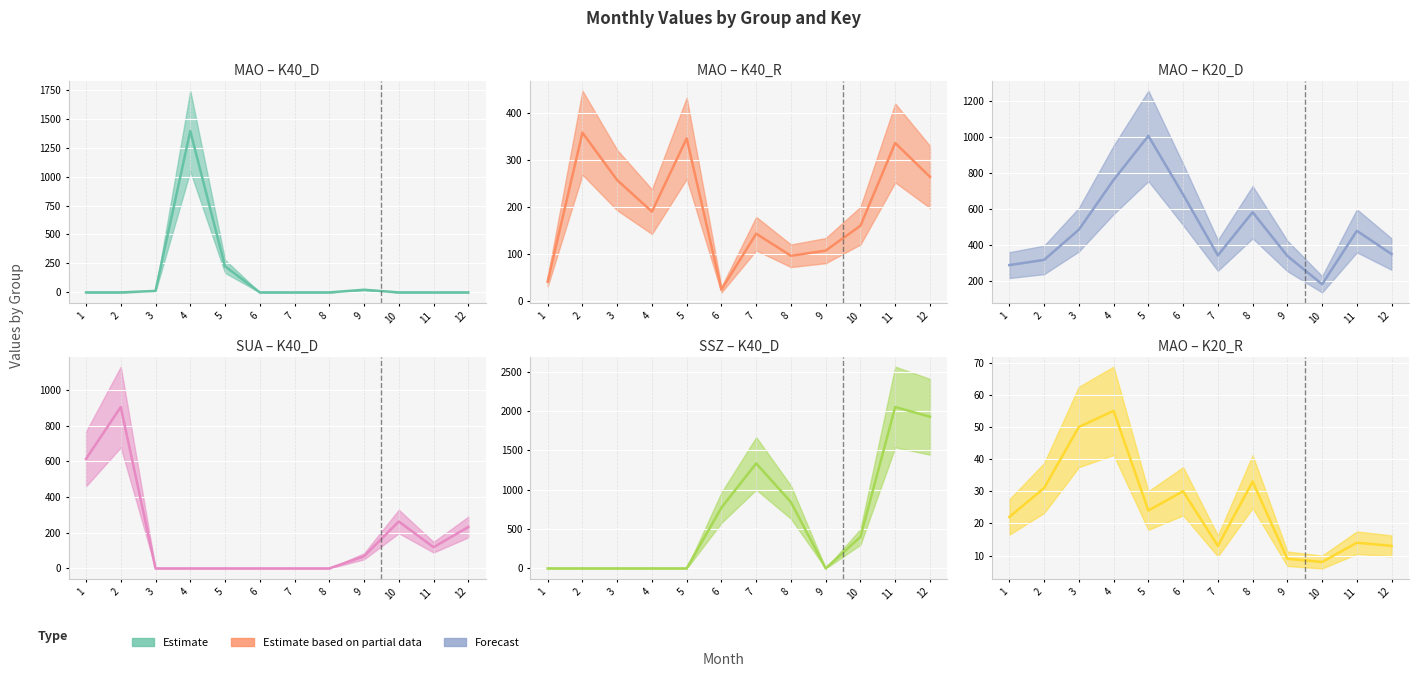

Which series has the largest range (max minus min)?

SSZ_K40_D (est.)